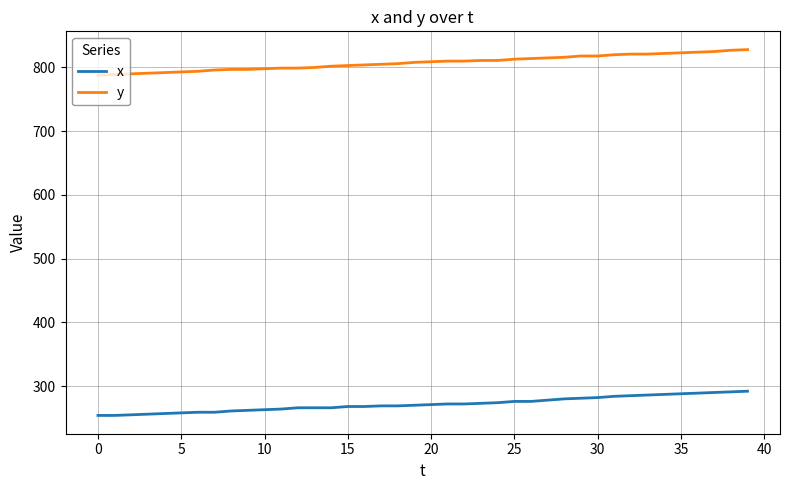

What is the difference between the second highest and minimum values in the y series?

39